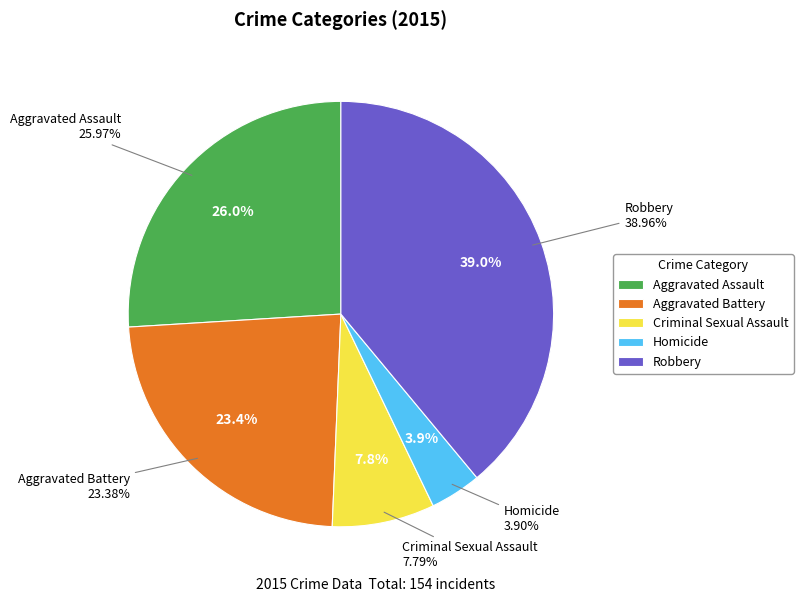

What percentage is NOT represented by Criminal Sexual Assault?

92.2%